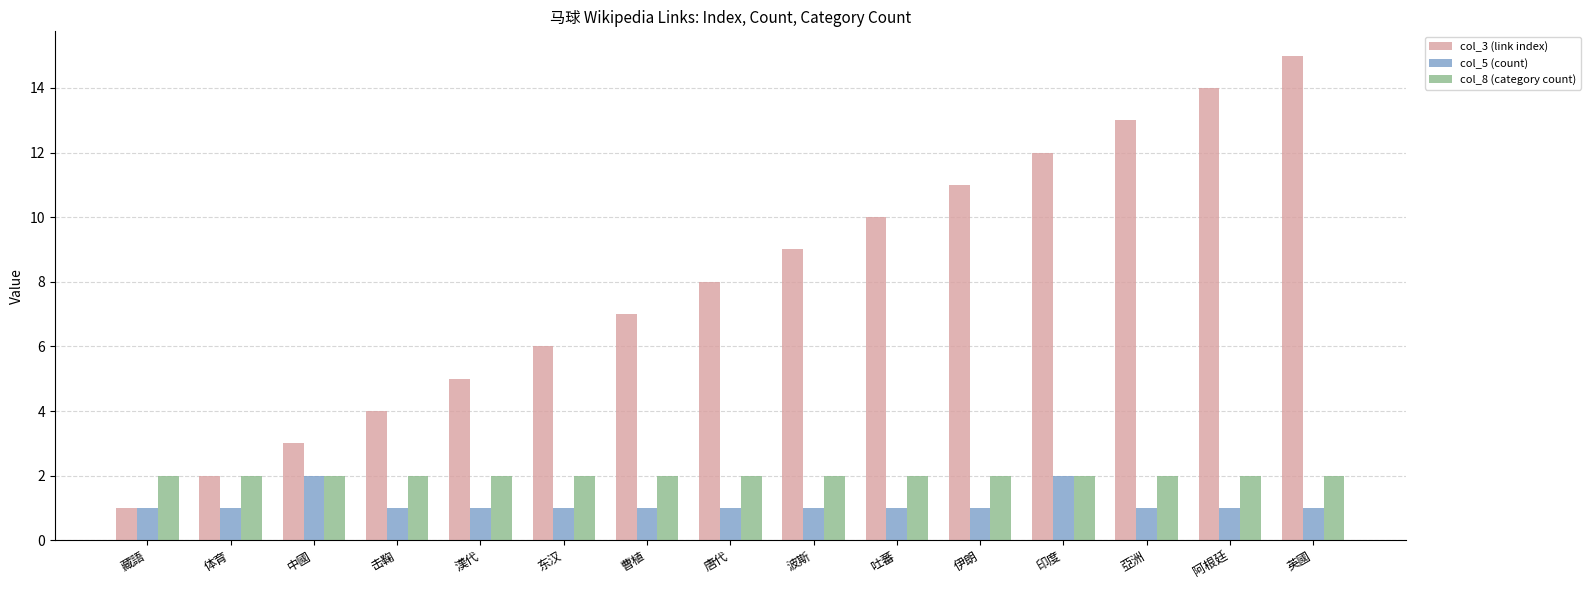

How many distinct data groups are displayed?

3